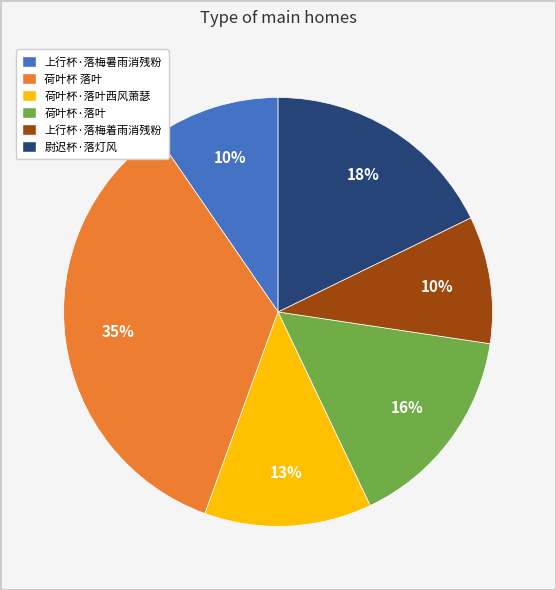

Count the number of slices in the pie.

6